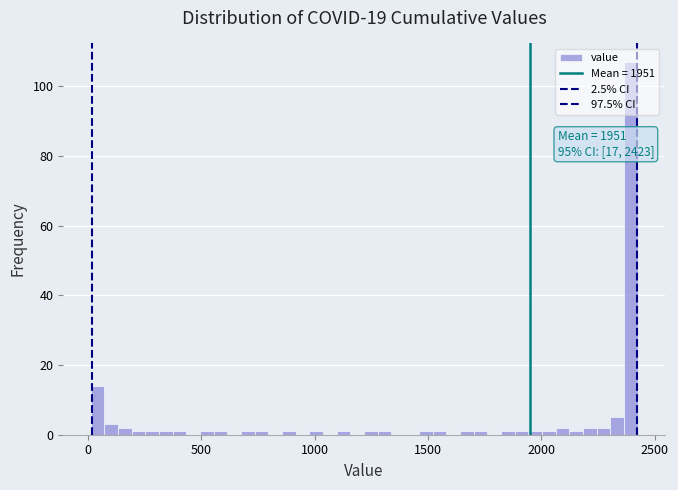

Around what value on the x-axis is the tallest bar? Give the approximate position of its centre, as read against the axis.

2400